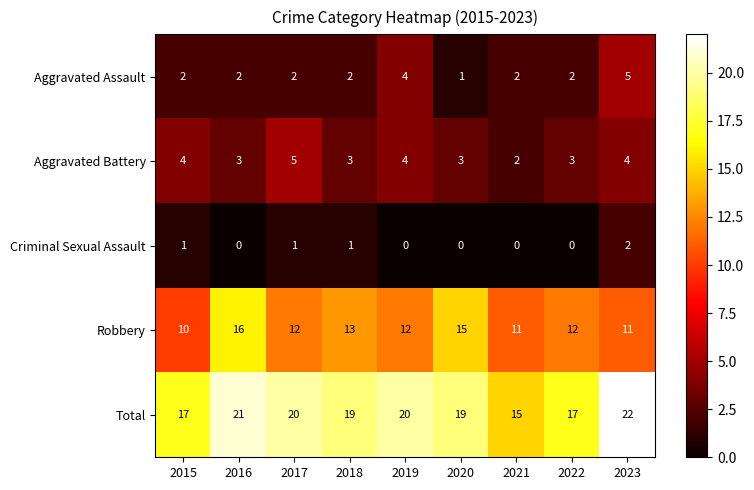

What is the total value across all series at 2020?

38